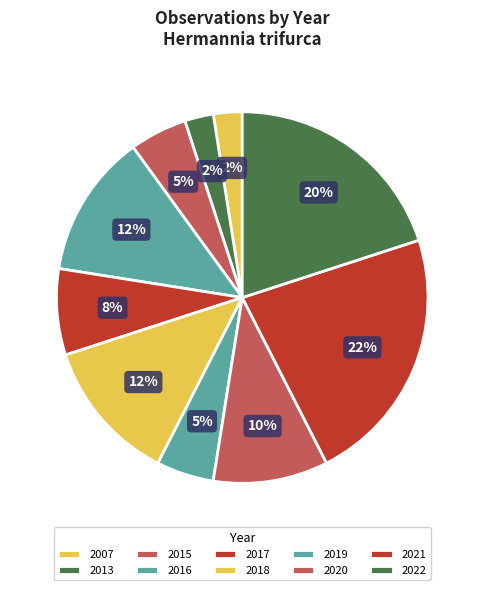

How many segments does this pie chart have?

10